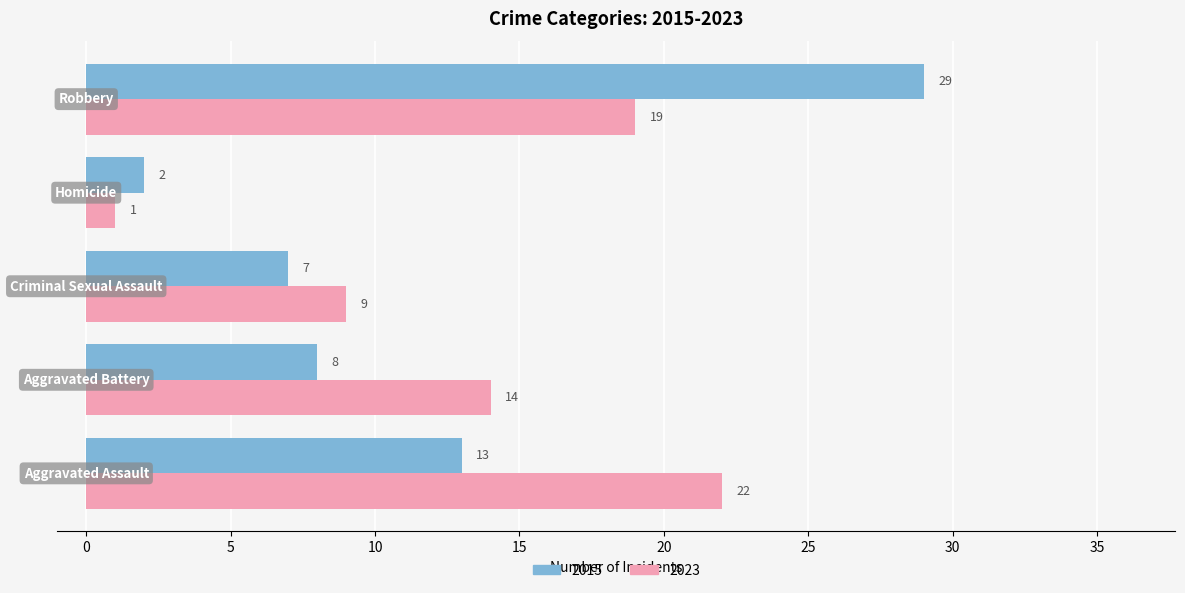

What is the average value of the 2015 series?

12